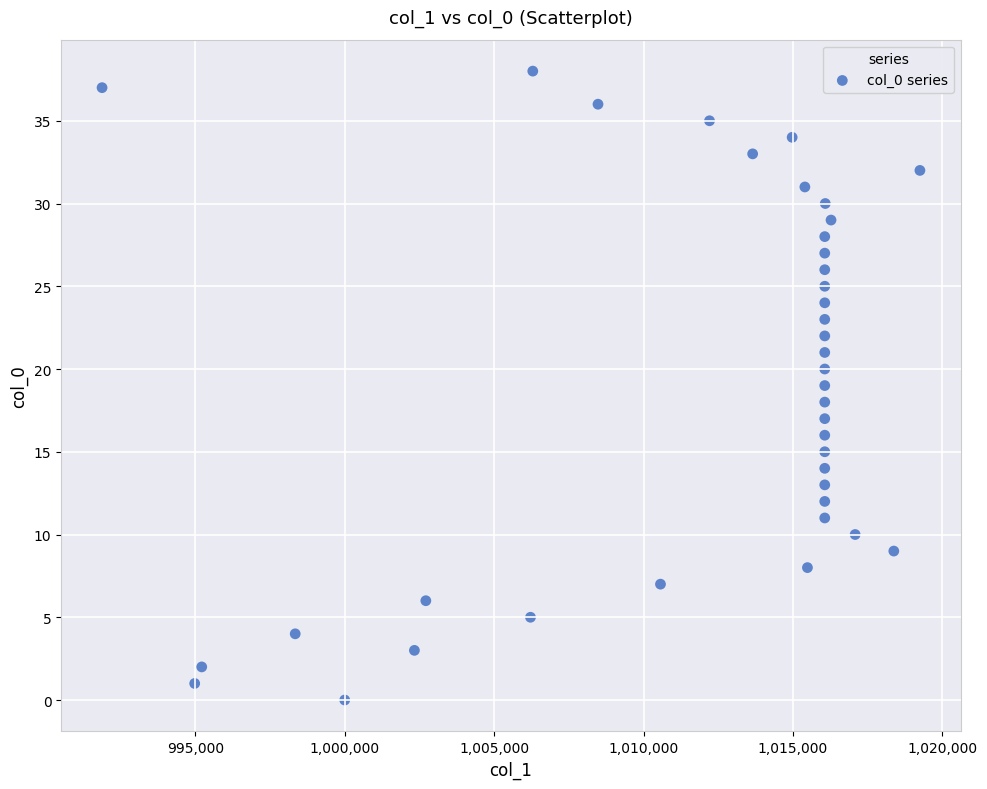

How many data points are displayed?

39